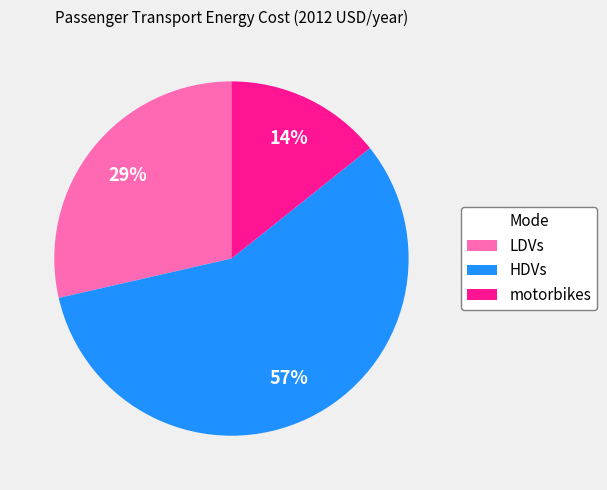

Which category has the smallest portion of the pie?

motorbikes